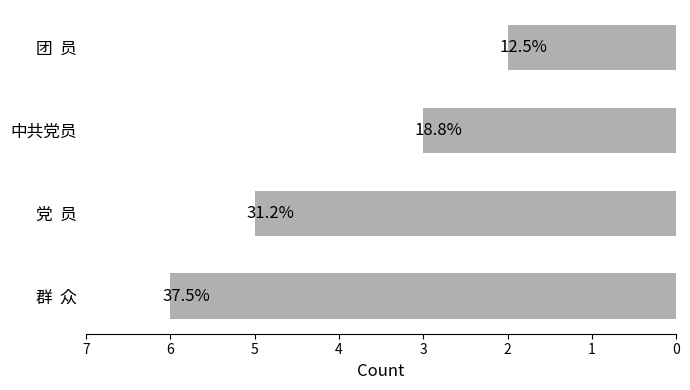

How many bars are there in total?

4